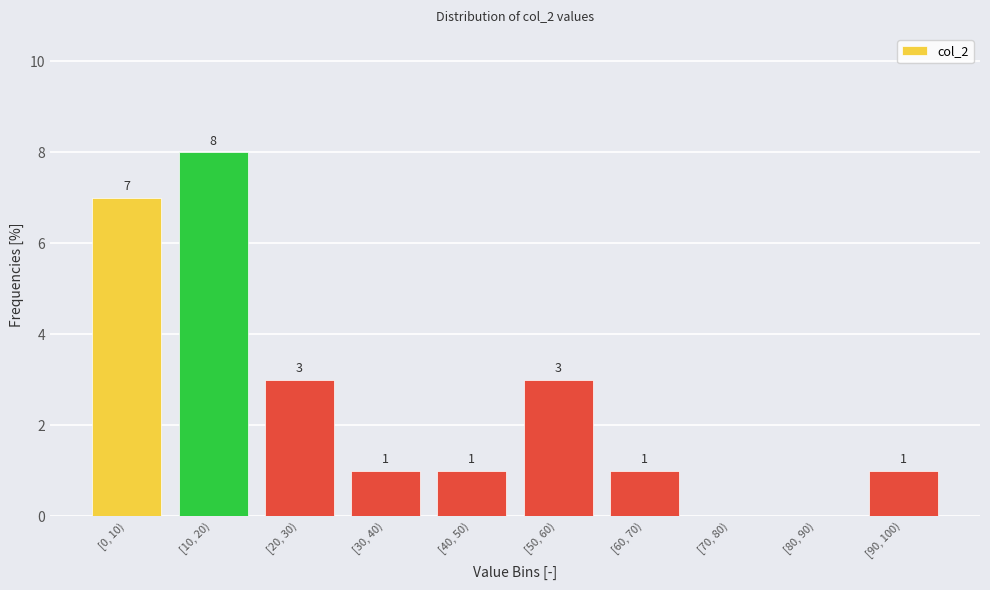

Reading left to right, transcribe all the data shown in this chart.

[0, 10)=7	[10, 20)=8	[20, 30)=3	[30, 40)=1	[40, 50)=1	[50, 60)=3	[60, 70)=1	[70, 80)=0	[80, 90)=0	[90, 100)=1